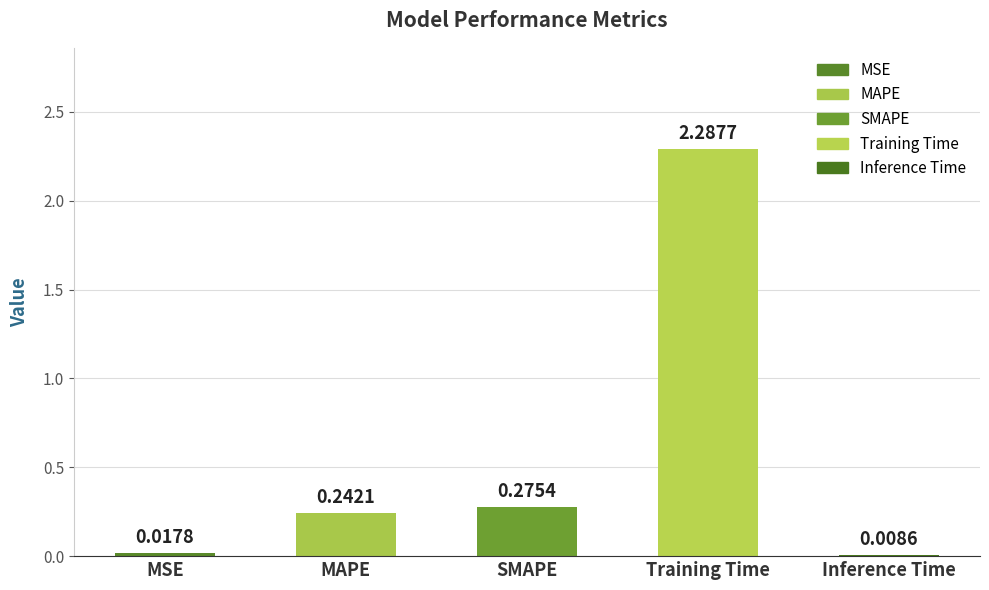

Where is the data nearest to the value 1?

SMAPE